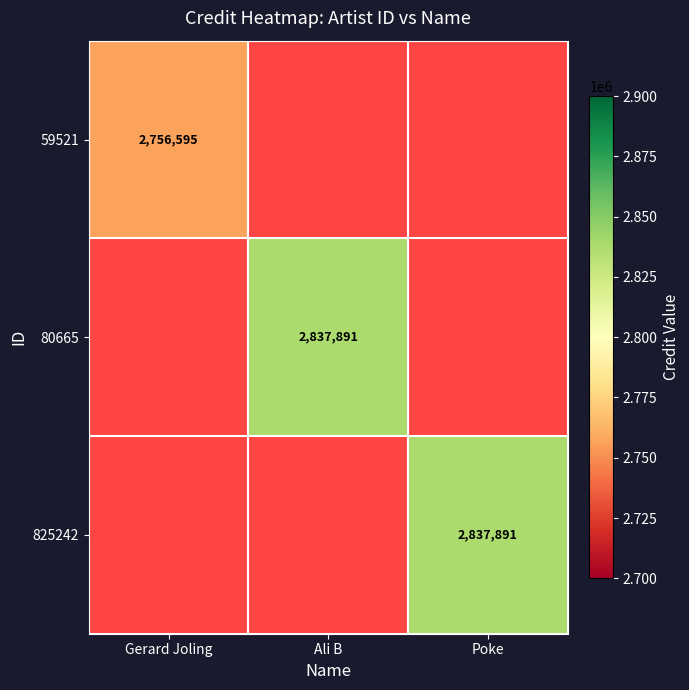

Which category has the highest value across all series?

Ali B